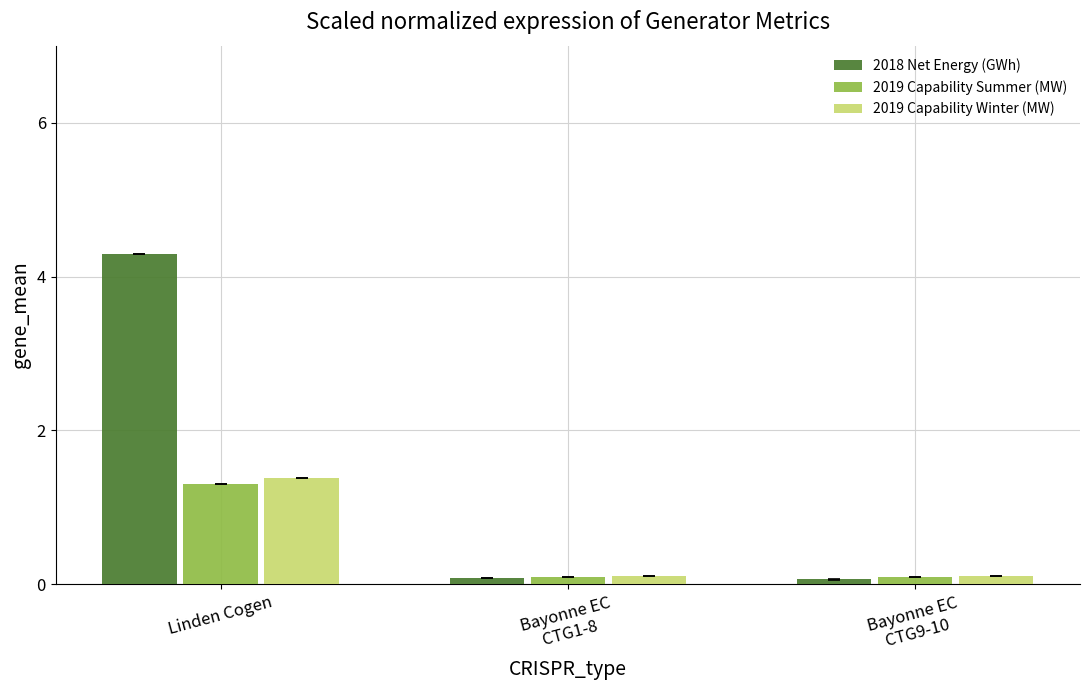

Does the chart contain any negative values?

No